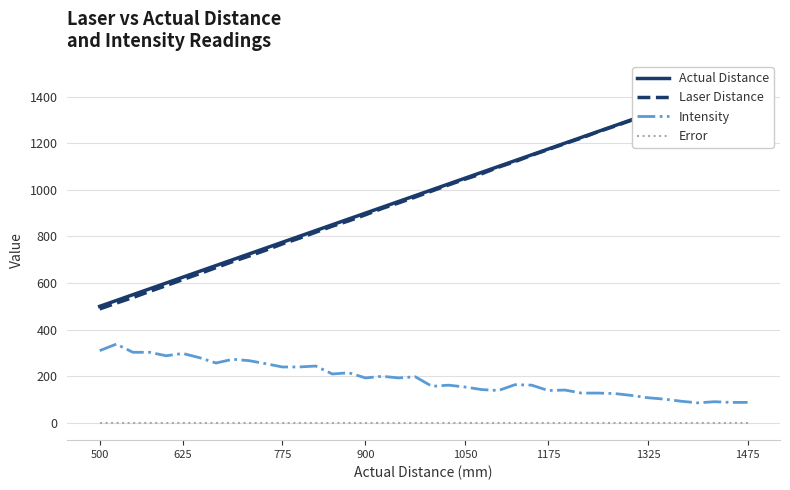

True or false: Intensity and Error cross at least once.

False